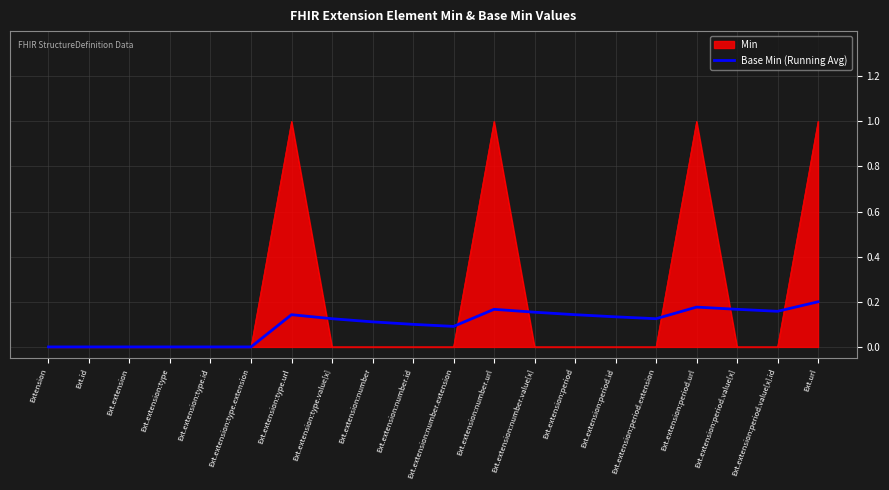

How many lines are shown in the chart?

2